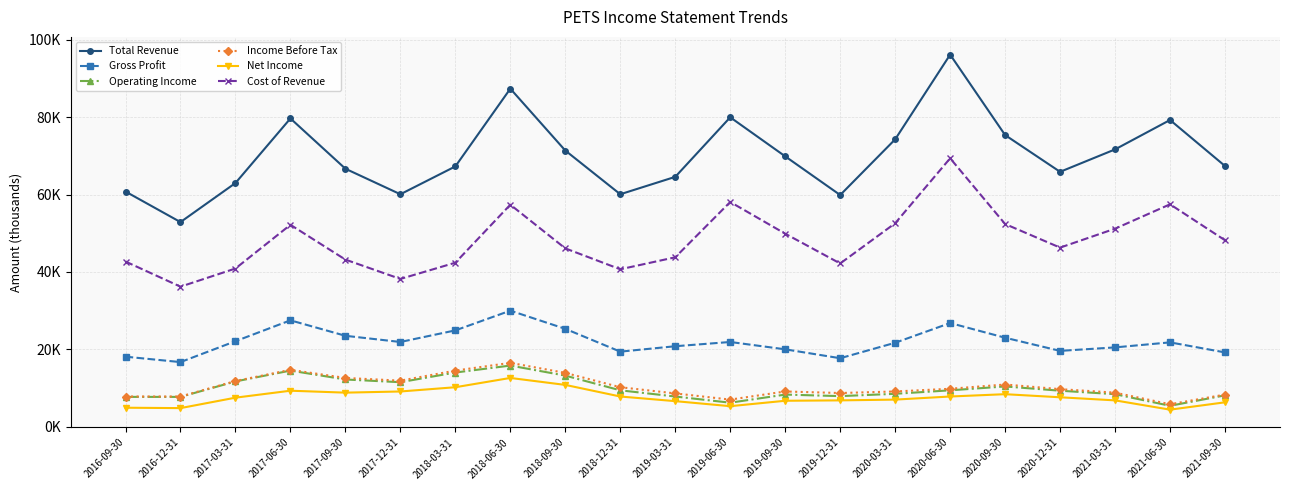

Reading right to left, extract all data points from this chart.

Total Revenue: 67400	79300	71700	65900	75400	96200	74300	59900	69900	80000	64600	60100	71400	87400	67300	60100	66700	79700	63000	52900	60800
Gross Profit: 19200	21800	20500	19600	23000	26800	21700	17700	20000	21900	20800	19400	25300	30000	24900	21900	23500	27500	22100	16700	18100
Operating Income: 8100	5400	8400	9300	10400	9400	8500	7900	8300	6200	7800	9400	13200	15800	14000	11500	12200	14500	11700	7700	7700
Income Before Tax: 8300	5800	8800	9700	10900	9800	9100	8700	9100	7000	8600	10200	13900	16500	14500	11900	12600	14700	11800	7800	7800
Net Income: 6300	4400	6800	7600	8400	7800	7000	6800	6700	5300	6600	7800	10800	12600	10200	9100	8800	9300	7500	4800	4900
Cost of Revenue: 48200	57500	51200	46300	52400	69400	52600	42200	49900	58100	43800	40700	46100	57400	42400	38200	43200	52200	40900	36200	42700